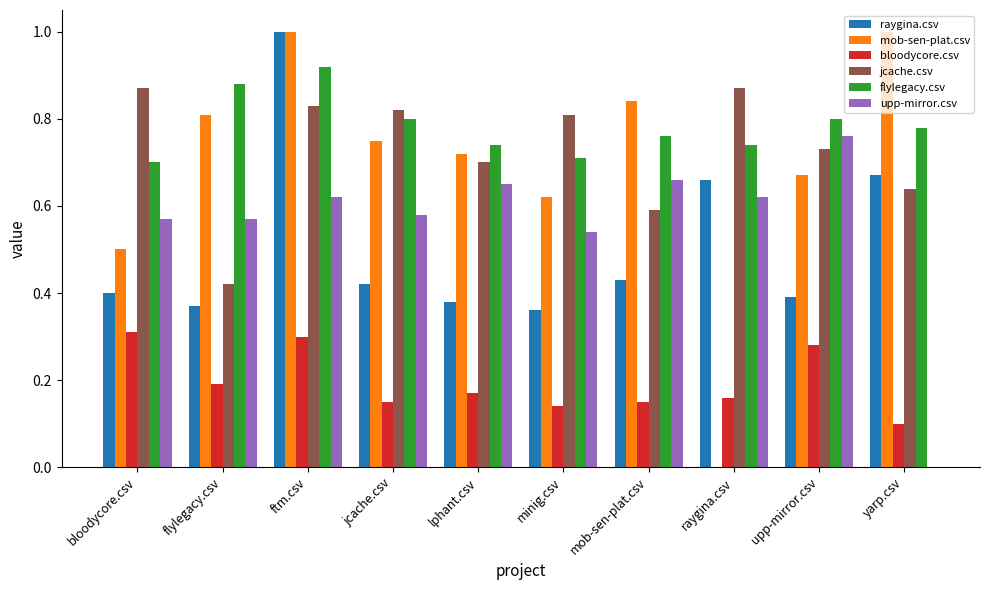

Is it true that upp-mirror.csv equals 0.8 at bloodycore.csv?

False